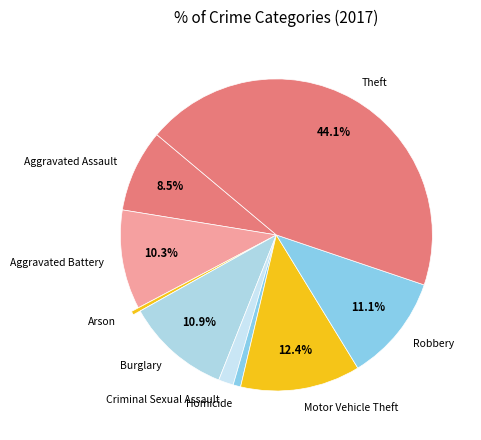

The Robbery slice represents 5% of the pie. True or false?

False